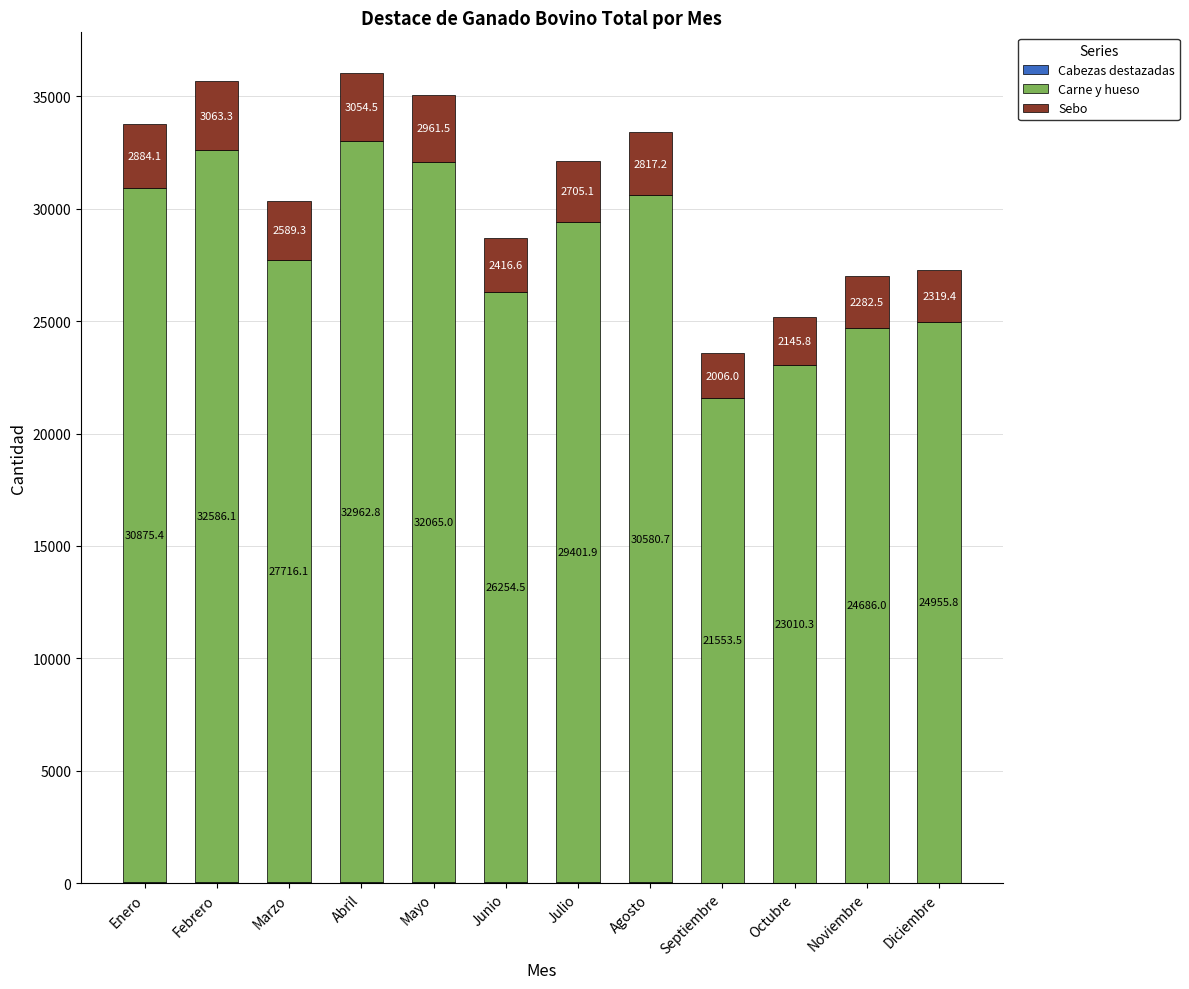

At which category is the sum across all series the highest?

Abril